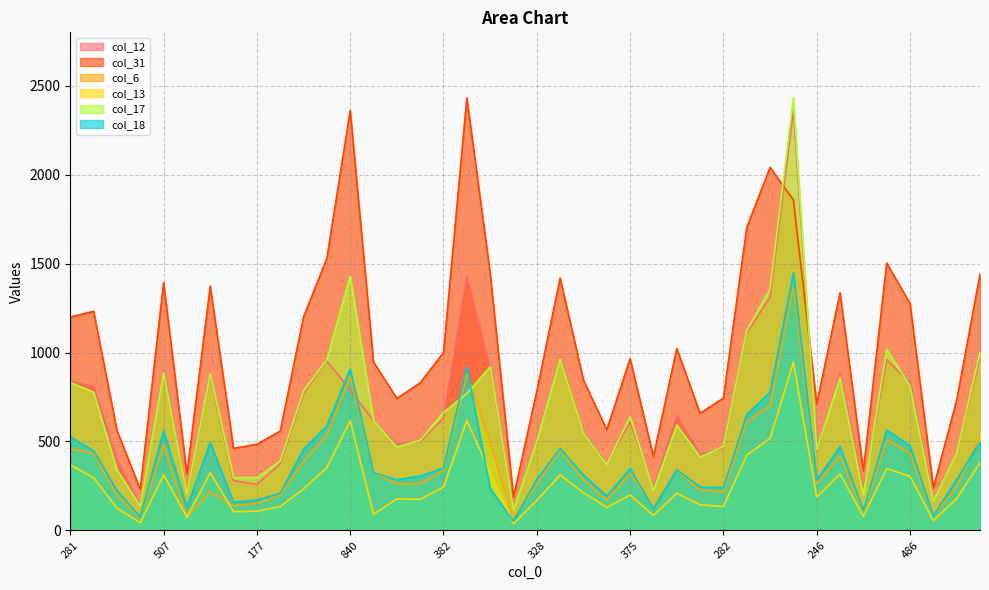

How many lines are shown in the chart?

6